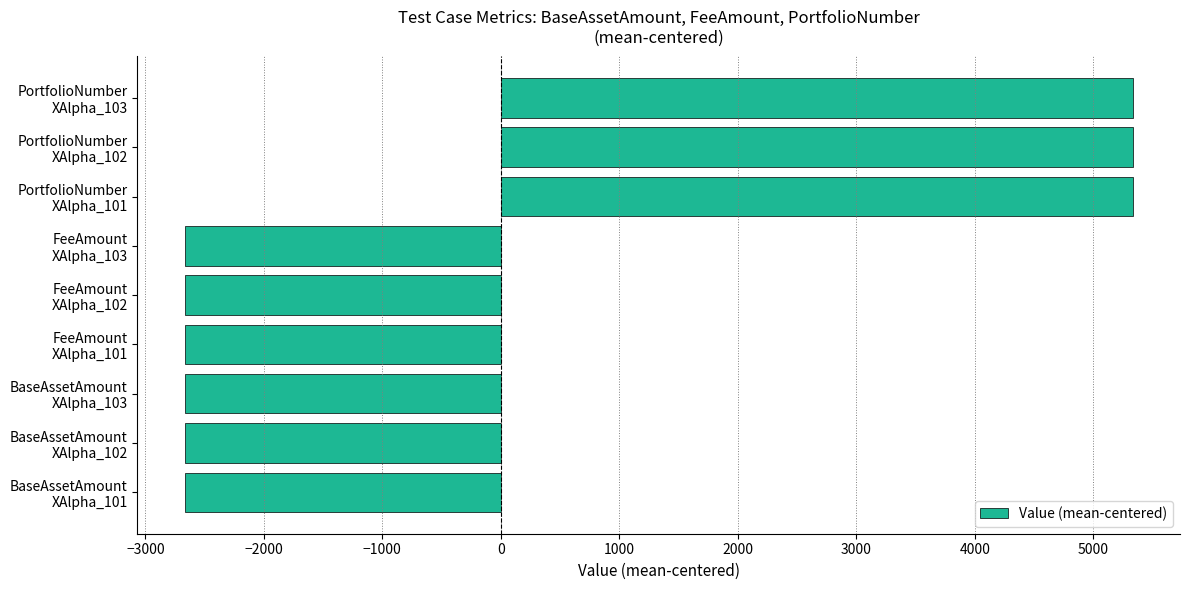

What is the difference between the second highest and second lowest values?

7999.0